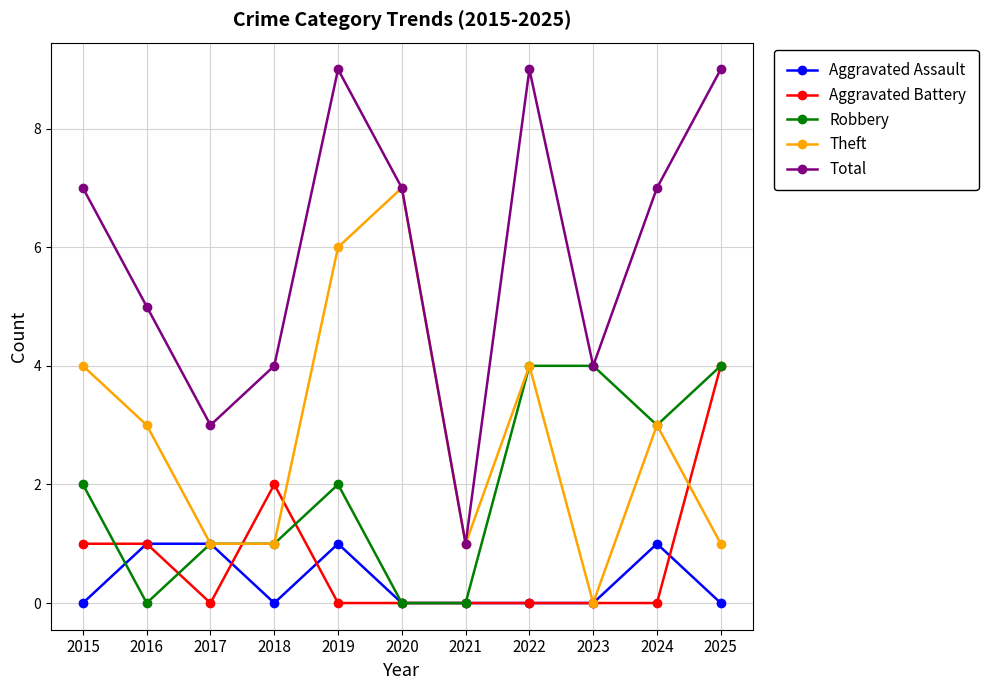

Reading right to left, transcribe all the data shown in this chart.

Aggravated Assault: 0	1	0	0	0	0	1	0	1	1	0
Aggravated Battery: 4	0	0	0	0	0	0	2	0	1	1
Robbery: 4	3	4	4	0	0	2	1	1	0	2
Theft: 1	3	0	4	1	7	6	1	1	3	4
Total: 9	7	4	9	1	7	9	4	3	5	7